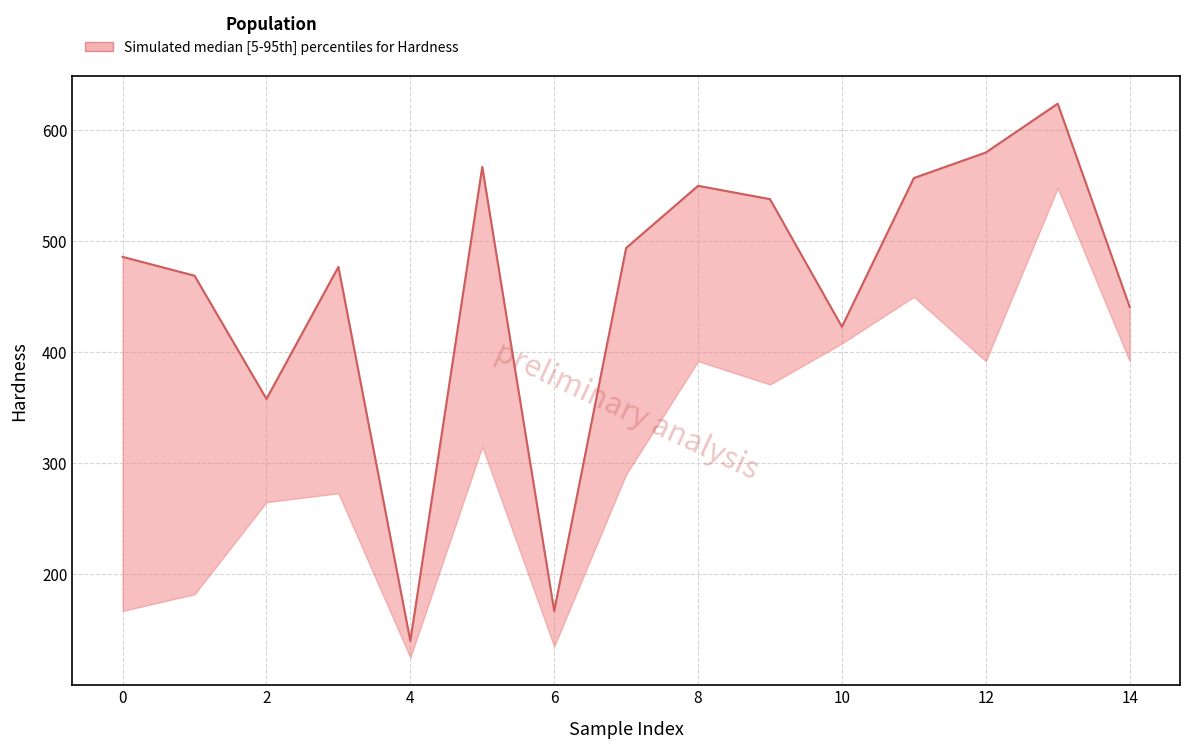

At which label does lower reach its peak?

13